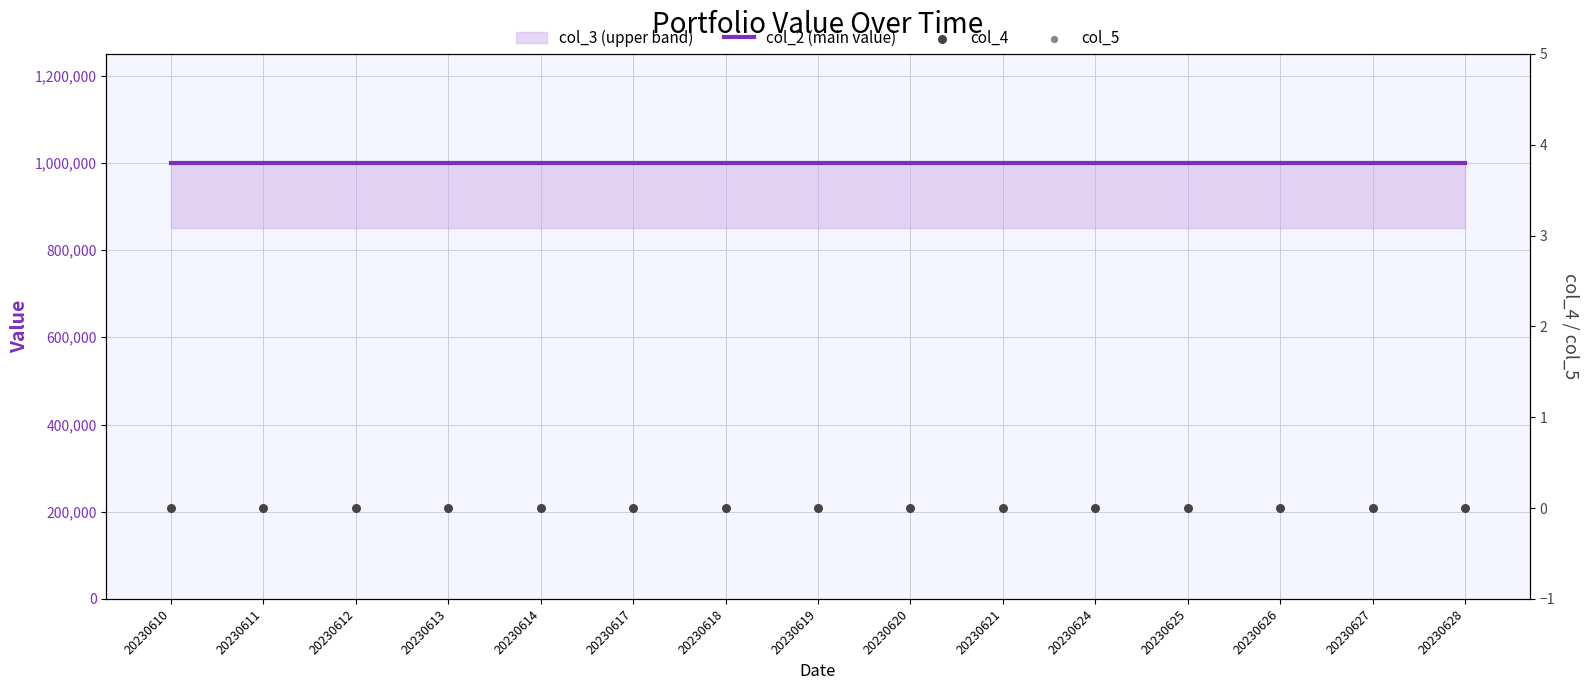

Which series contains the highest Y value?

col_2 (main value)